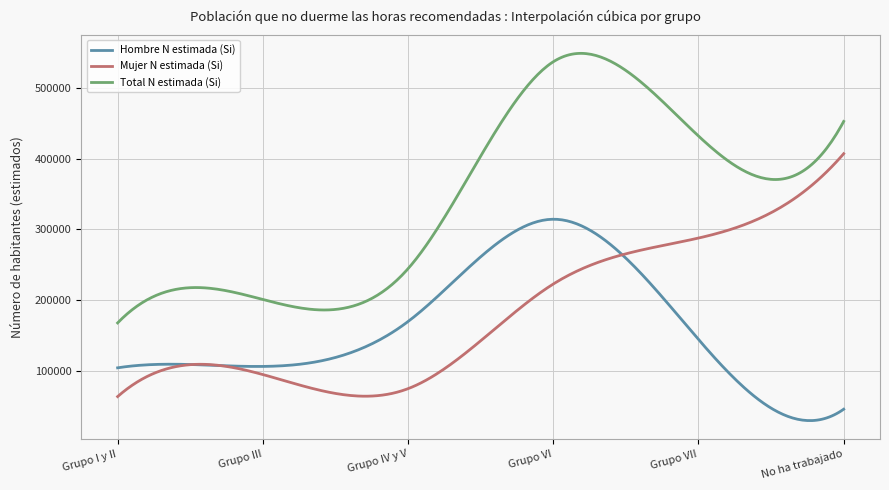

What is the minimum value shown in the chart?

29527.5